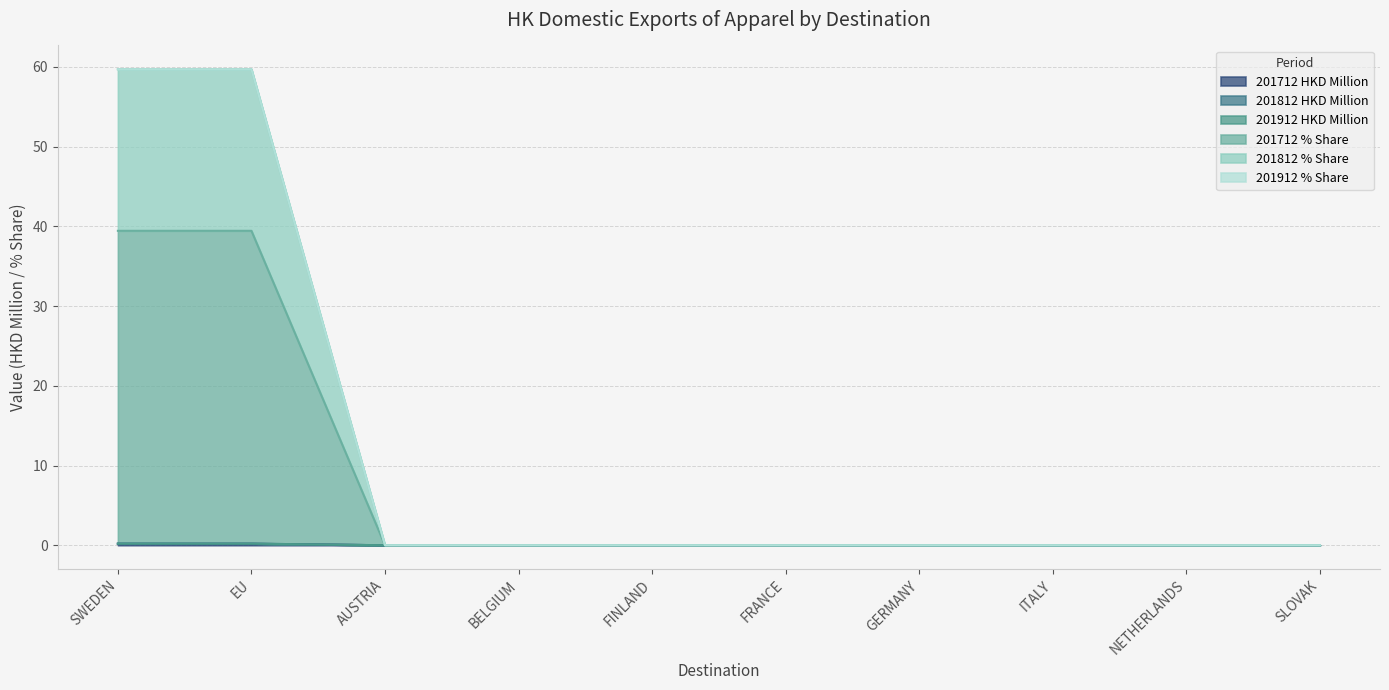

Between AUSTRIA and ITALY, which is larger?

AUSTRIA